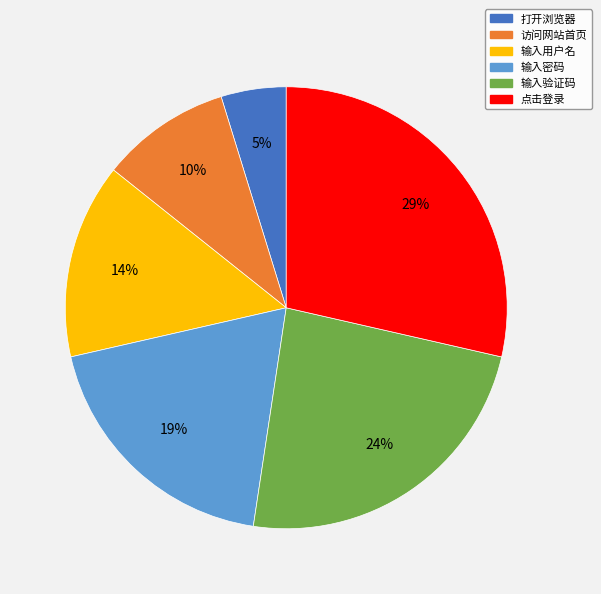

Do 打开浏览器 and 输入密码 together represent more than half of the pie?

No